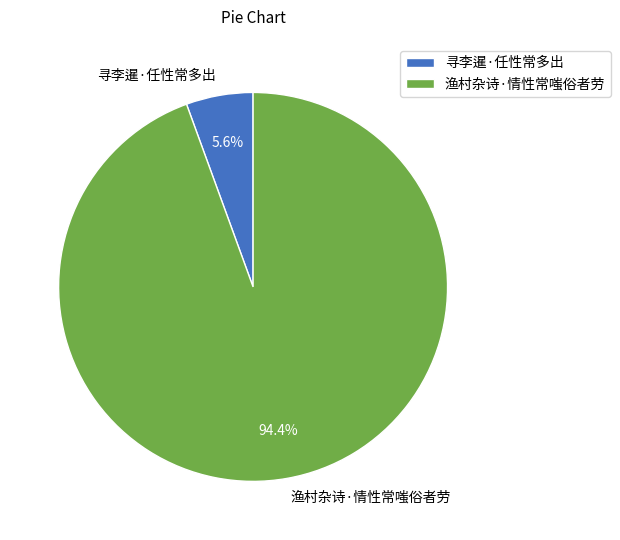

To the nearest percent, what percentage of the pie is 渔村杂诗·情性常嗤俗者劳?

94%